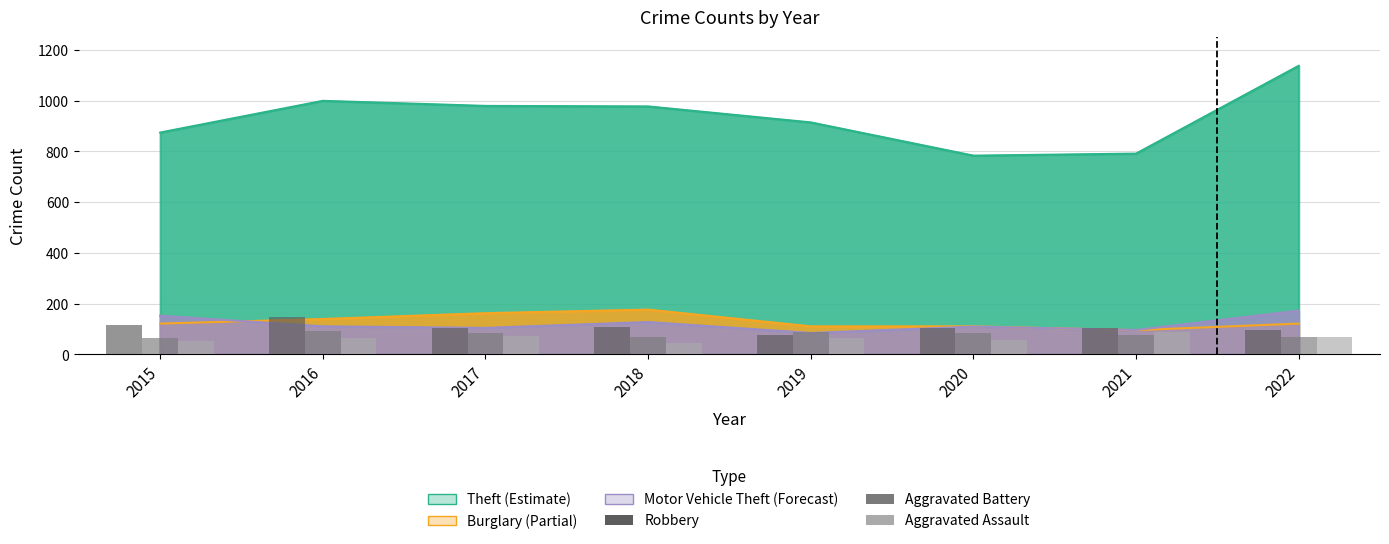

The Aggravated Assault series shows 99 at 2016. True or false?

False